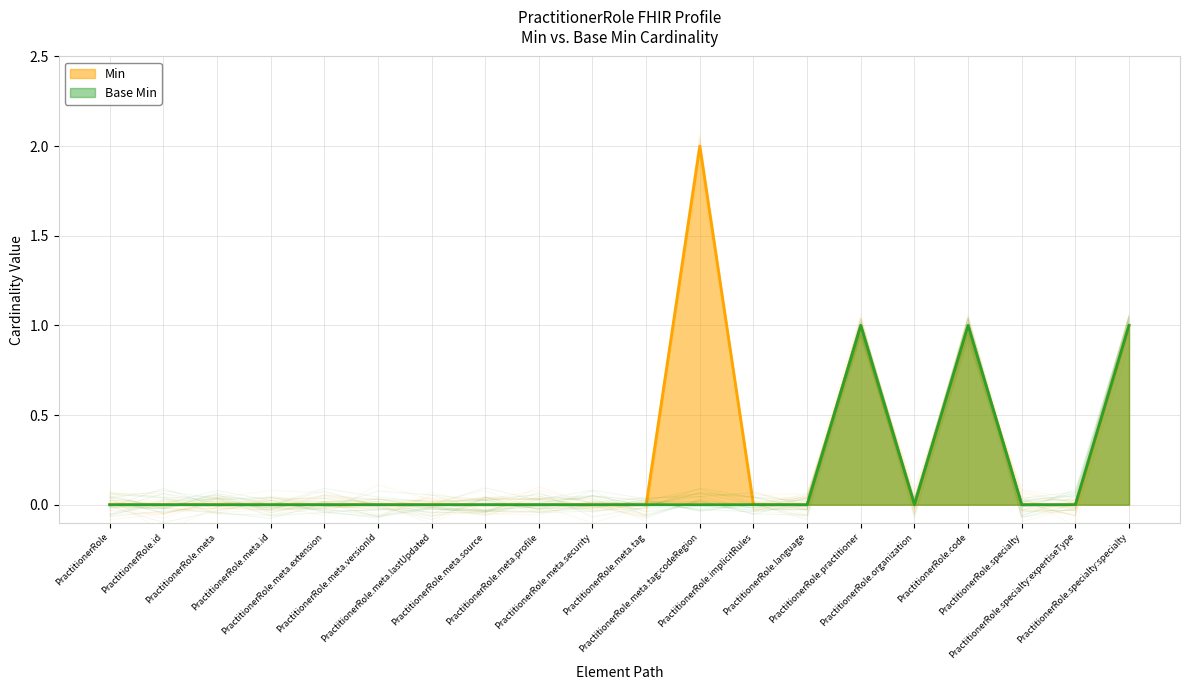

True or false: Base Min and Min cross at least once.

False